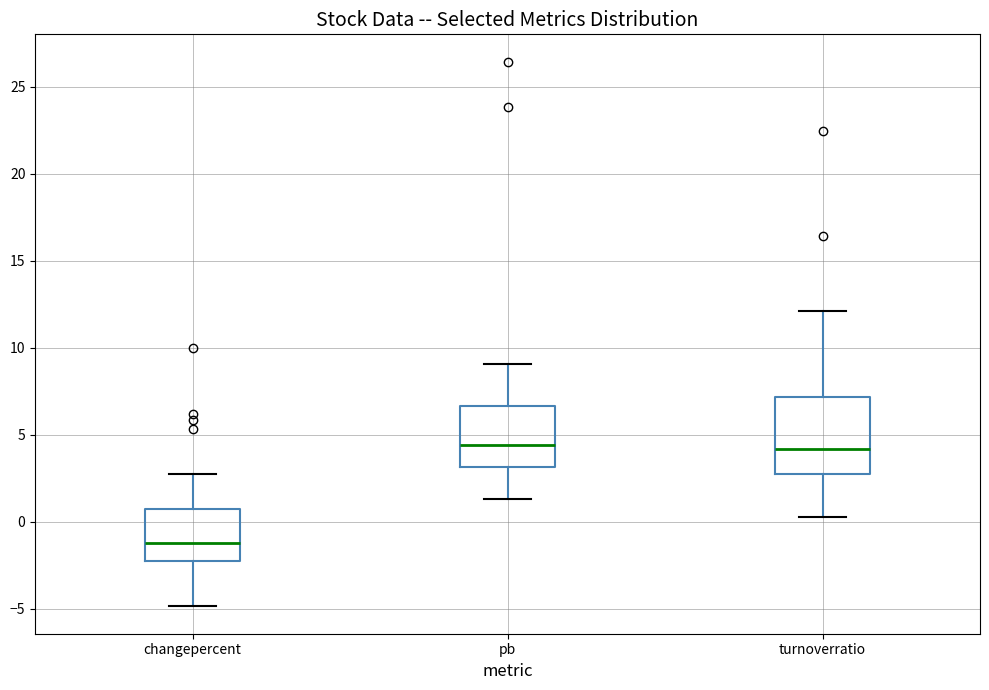

Where does the lower whisker of the box for turnoverratio end on the y-axis? The values are not printed on the chart, so give them approximately, as read against the axis.

0.5